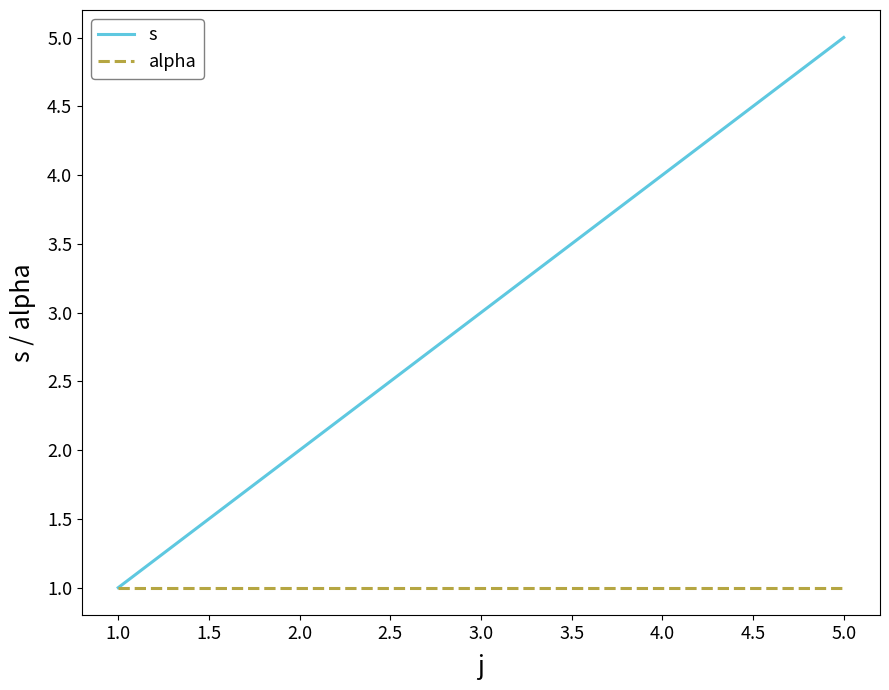

List the series in order of their peak value, highest first.

s, alpha